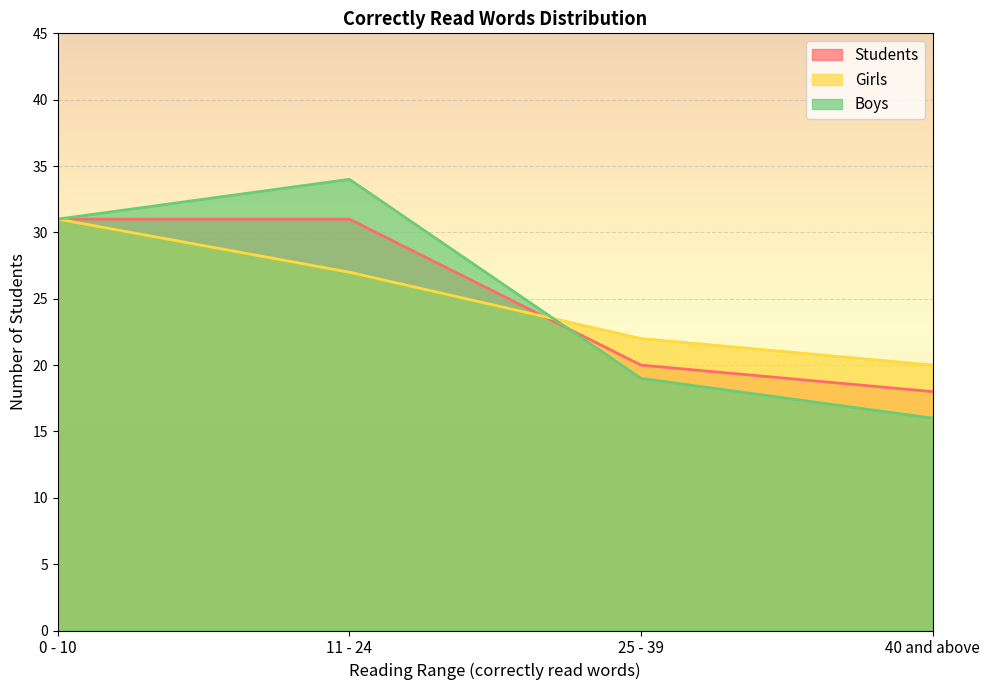

True or false: Girls has more than 1 interior local peaks.

False